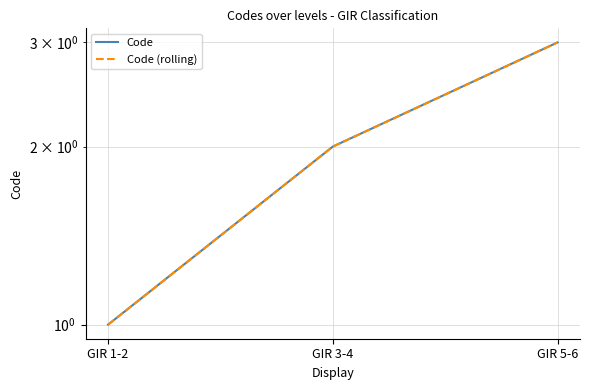

Reading left to right, list all the values displayed in this chart.

Code: GIR 1-2=1	GIR 3-4=2	GIR 5-6=3
Code (rolling): GIR 1-2=1	GIR 3-4=2	GIR 5-6=3